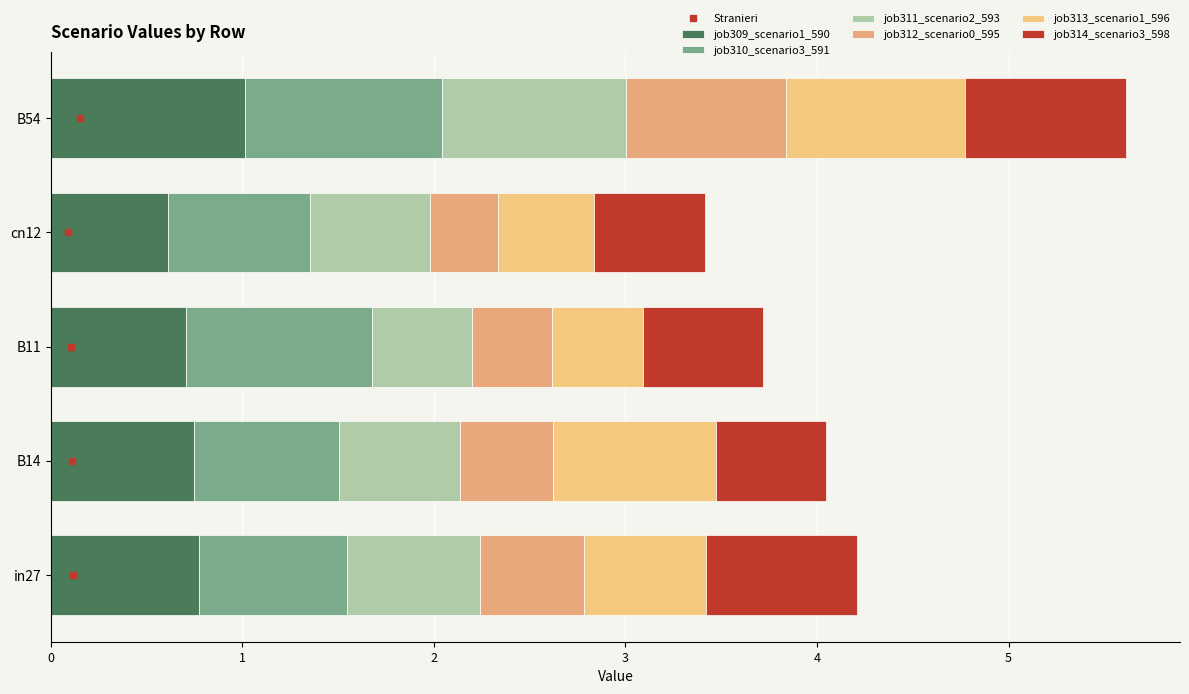

What is the value of the job309_scenario1_590 bar at the 4th from the left?

0.6